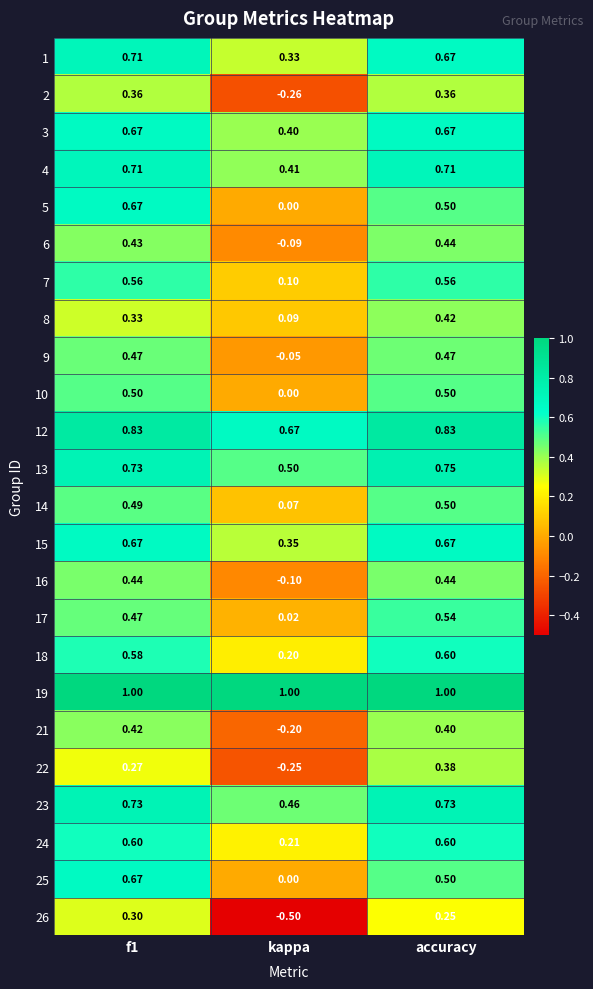

At which label is 9 closest to 0?

kappa